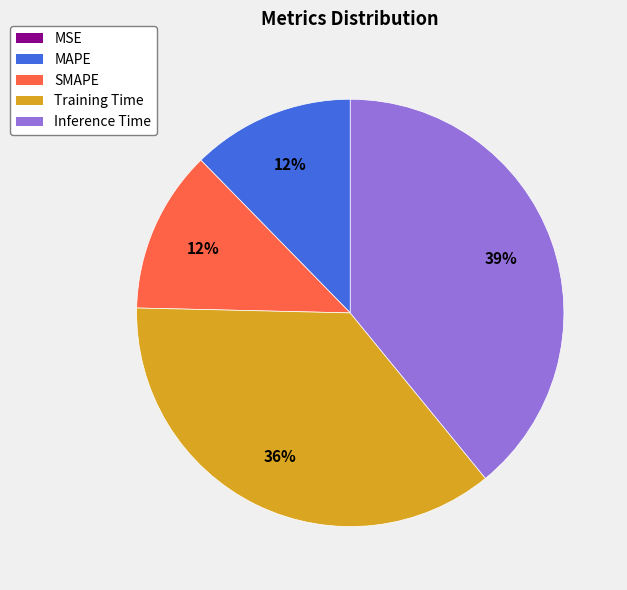

Is there any slice that represents more than half of the pie?

No